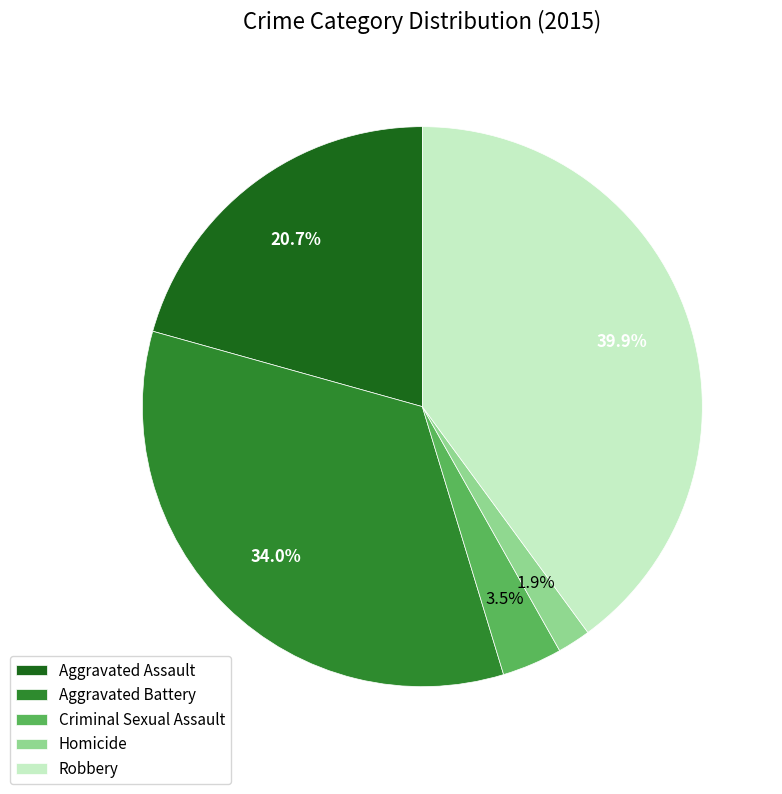

Is the sum of Aggravated Battery and Homicide greater than half?

No